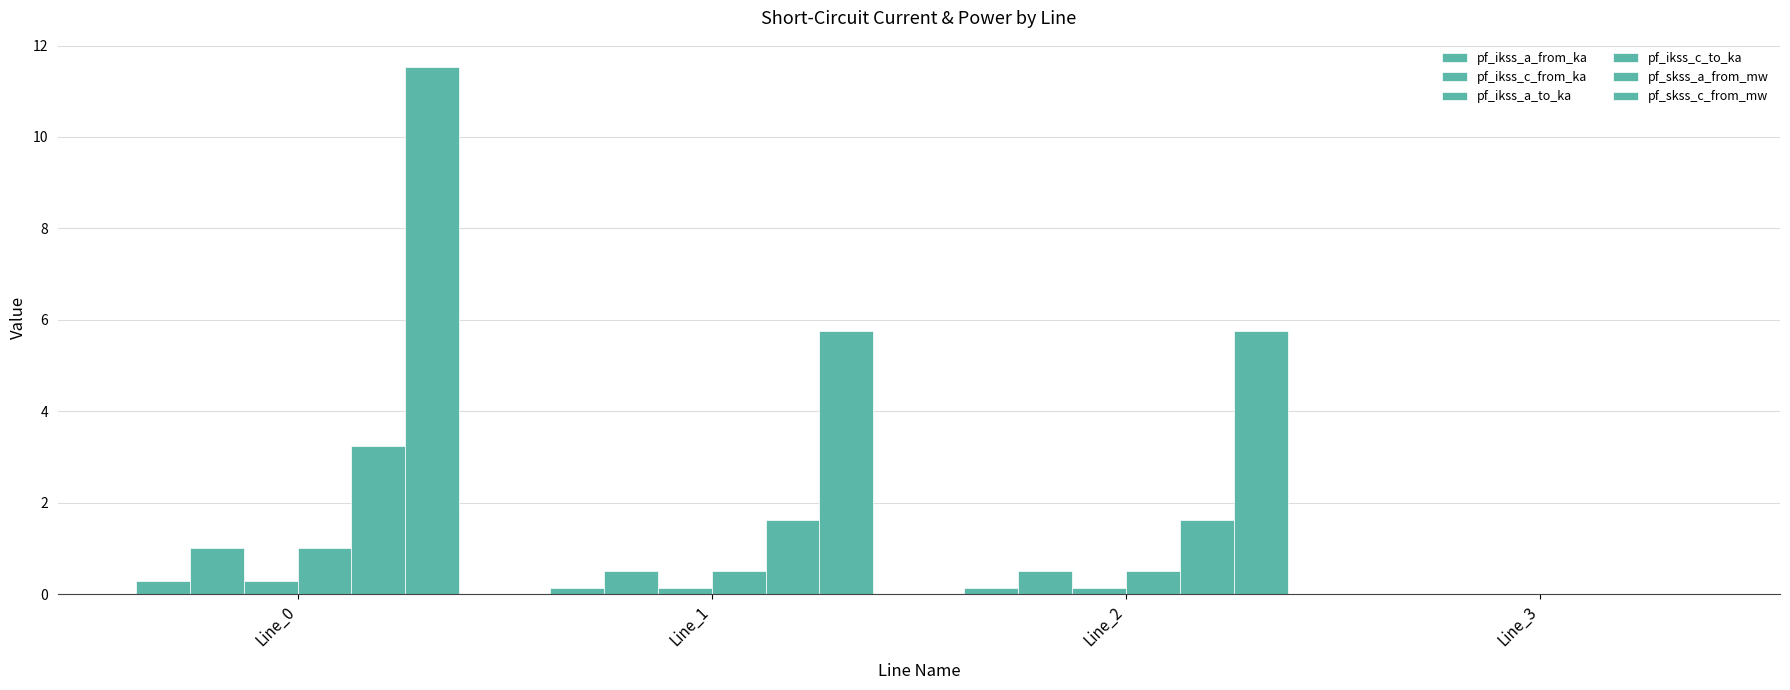

Between Line_2 and Line_3, which series saw the biggest shift?

pf_skss_c_from_mw